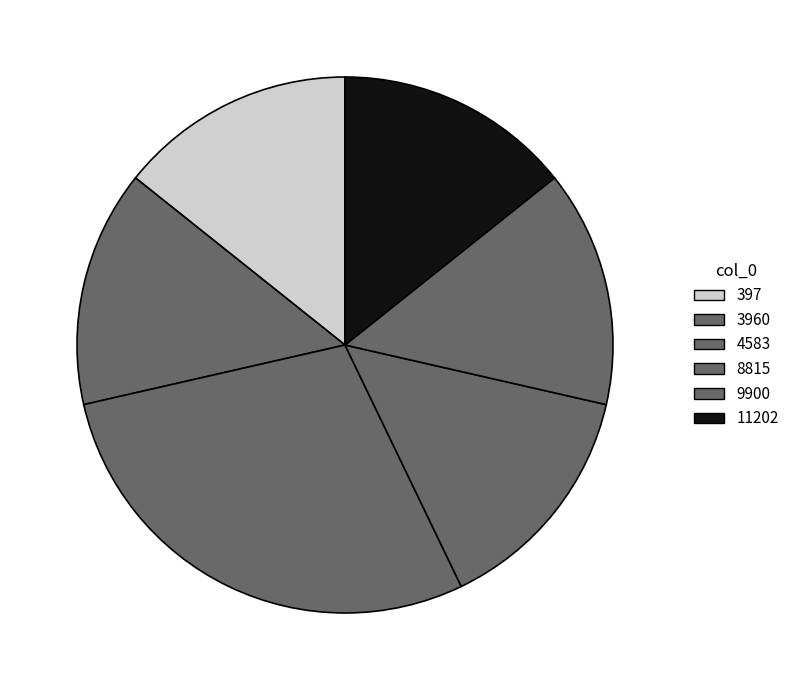

How many segments does this pie chart have?

6